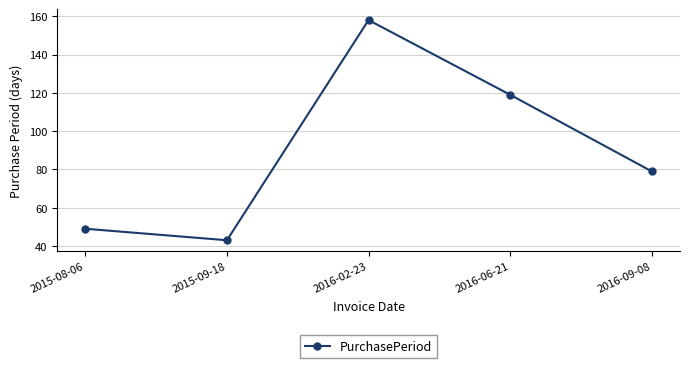

How many interior local peaks (higher than both neighbors) does the data have?

1